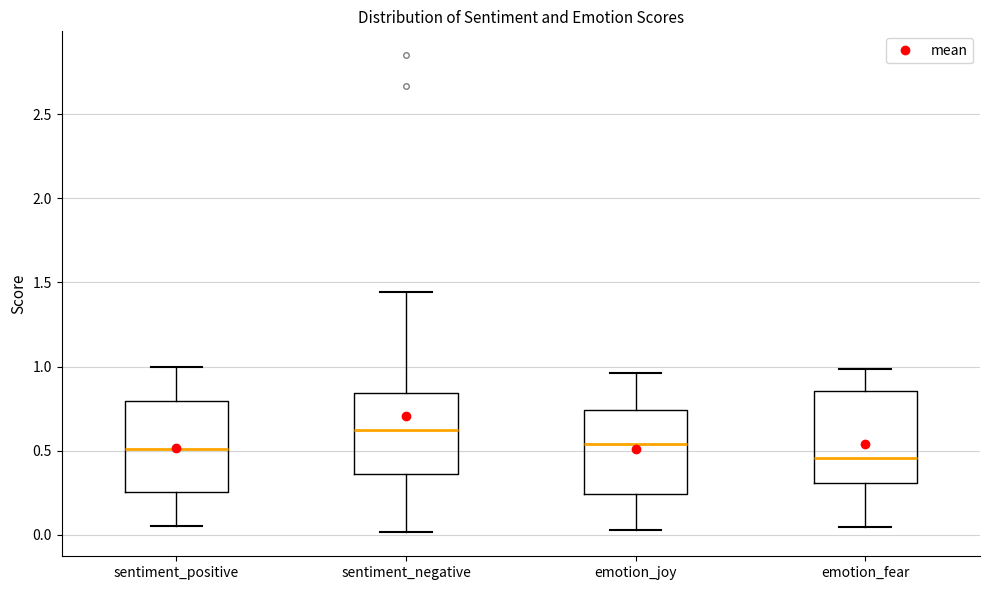

Which box has the lowest median line?

emotion_fear